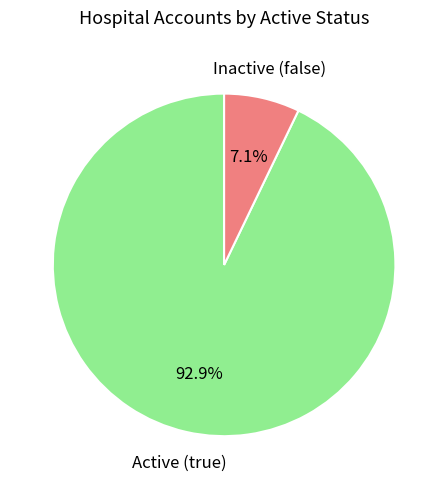

Which has a higher value, Inactive (false) or Active (true)?

Active (true)